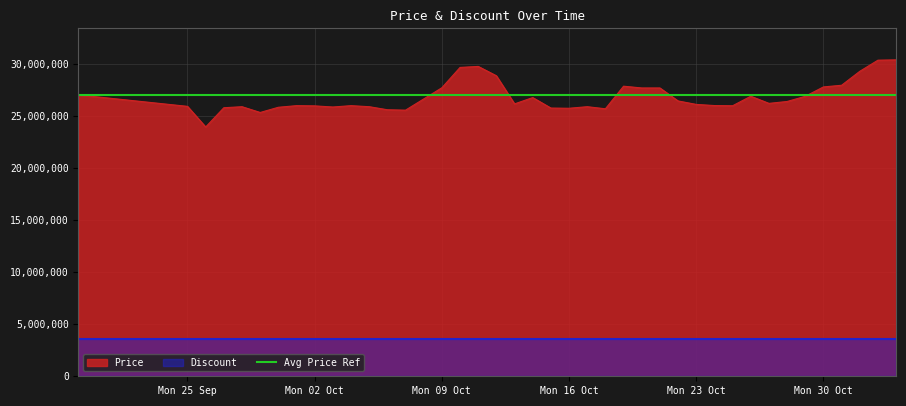

Rank the categories by value from highest to lowest.

2023-11-03, 2023-11-02, 2023-10-11, 2023-10-10, 2023-11-01, 2023-10-12, 2023-10-31, 2023-10-19, 2023-10-30, 2023-10-09, 2023-10-20, 2023-10-21, 2023-09-19, 2023-10-26, 2023-10-29, 2023-10-14, 2023-10-22, 2023-10-28, 2023-10-27, 2023-10-13, 2023-10-23, 2023-10-24, 2023-10-01, 2023-10-04, 2023-10-25, 2023-10-02, 2023-09-25, 2023-09-28, 2023-10-05, 2023-10-17, 2023-10-03, 2023-09-30, 2023-09-27, 2023-10-15, 2023-10-16, 2023-10-18, 2023-10-06, 2023-10-07, 2023-09-29, 2023-09-26